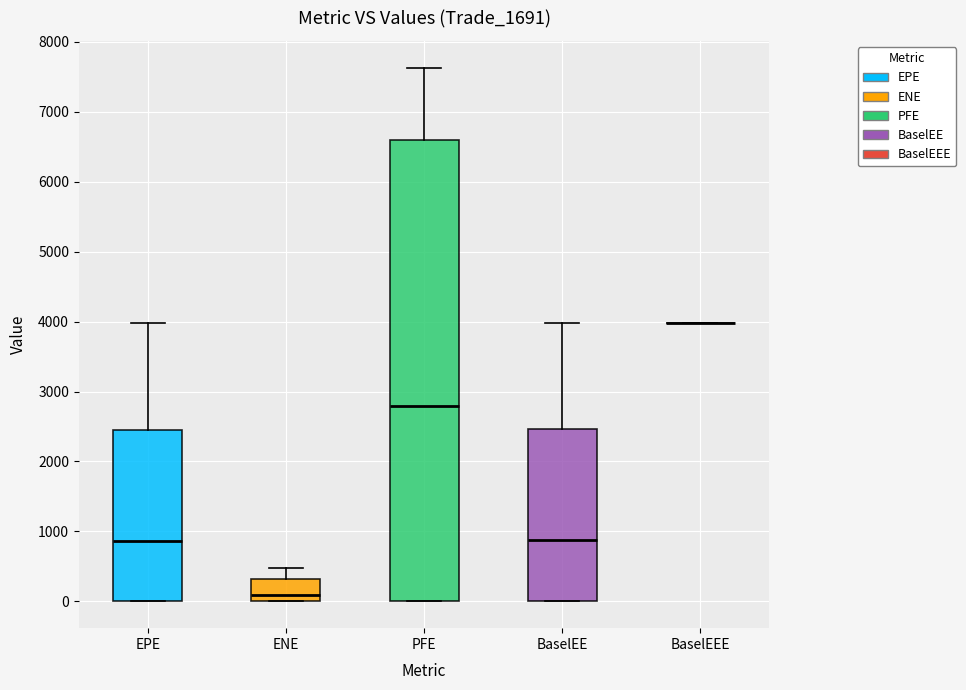

Where is the upper edge of the box for BaselEE on the y-axis? The values are not printed on the chart, so give them approximately, as read against the axis.

2500